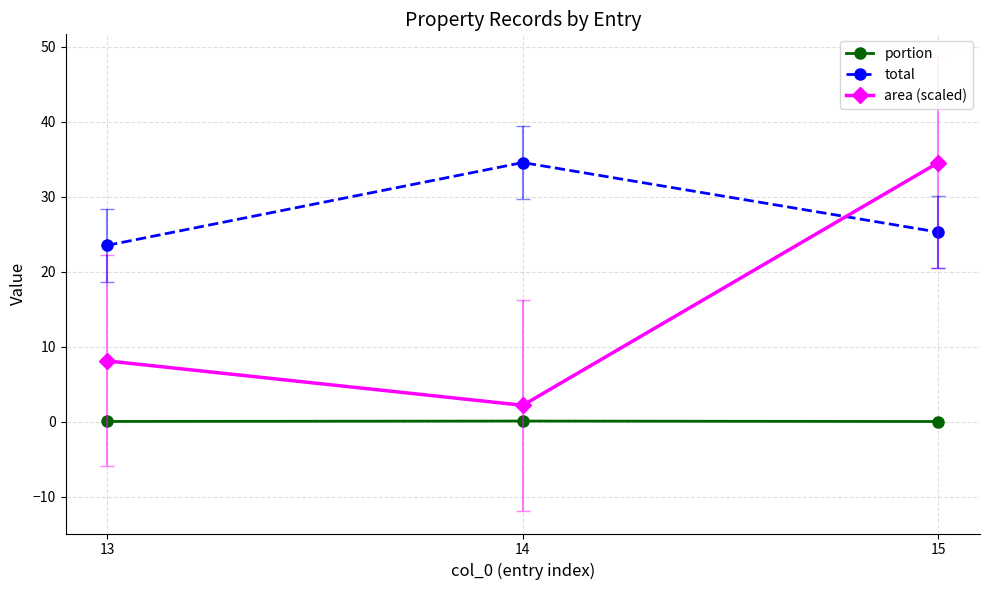

Where is area (scaled) nearest to the value 18?

13